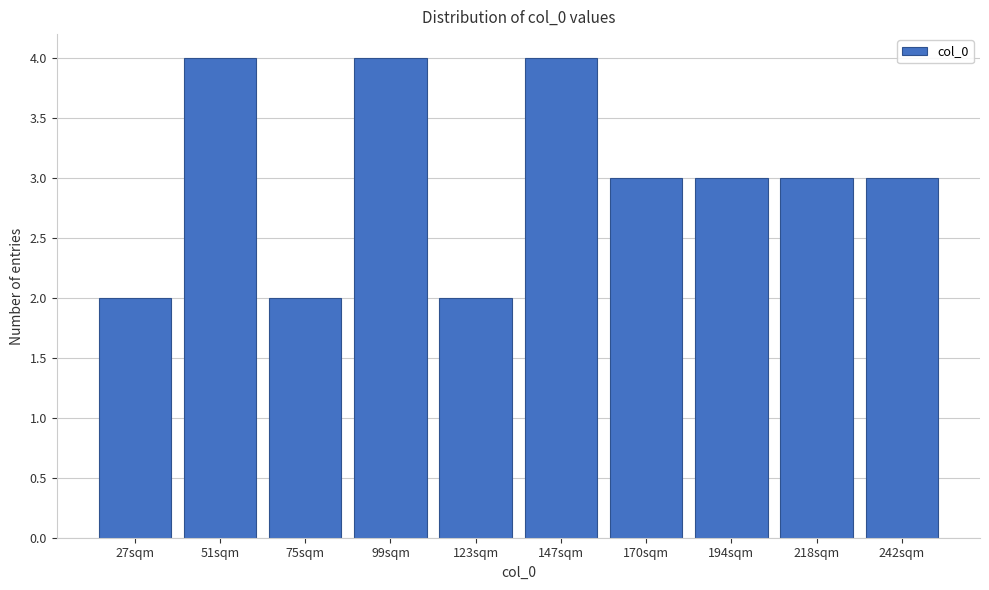

Reading left to right, transcribe all the data shown in this chart.

2	4	2	4	2	4	3	3	3	3